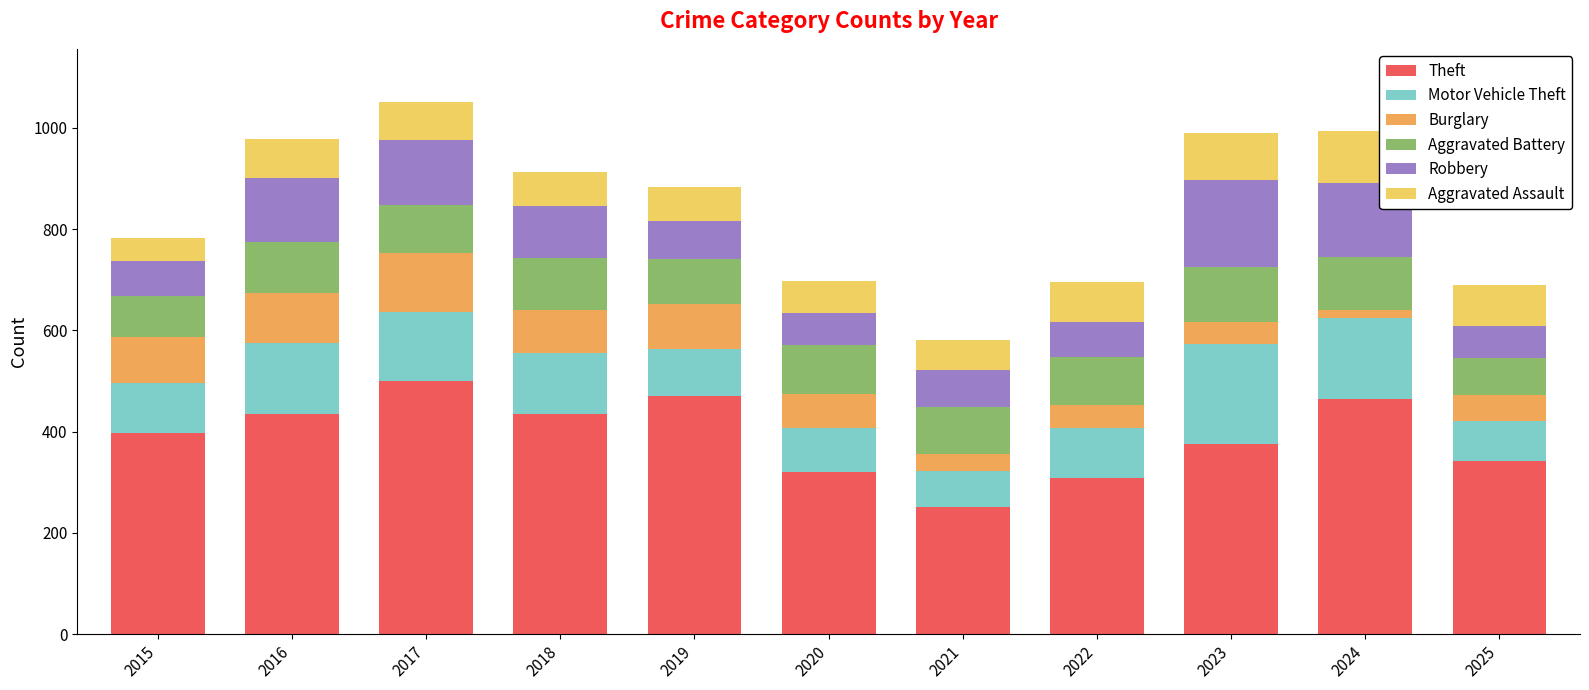

Count the number of categories in the chart.

11